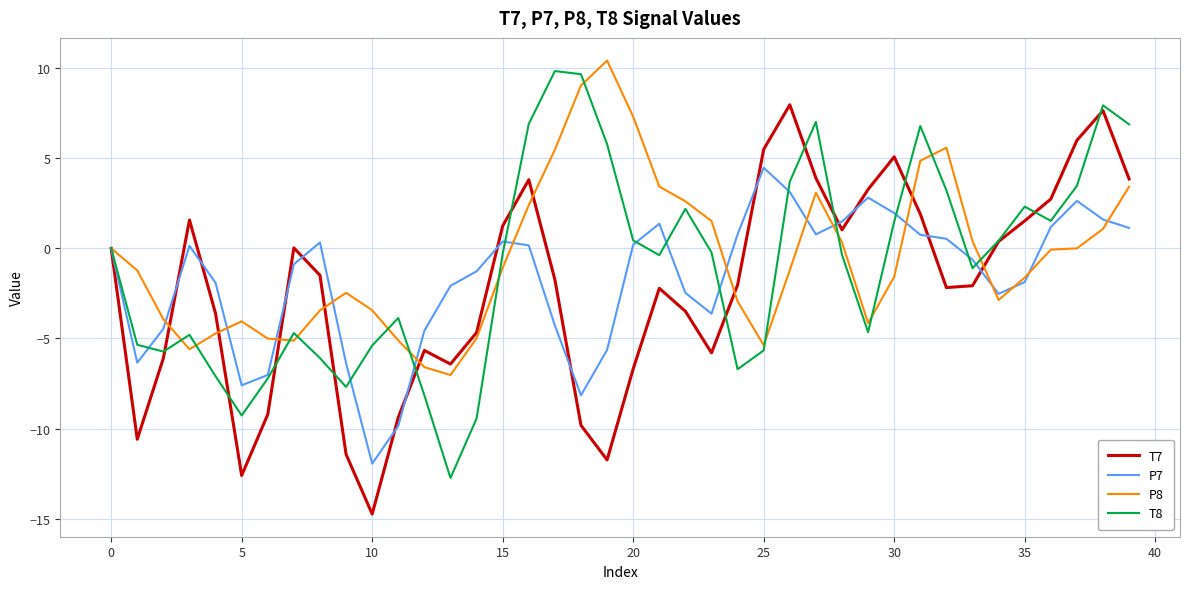

What is the maximum value for P8?

10.4